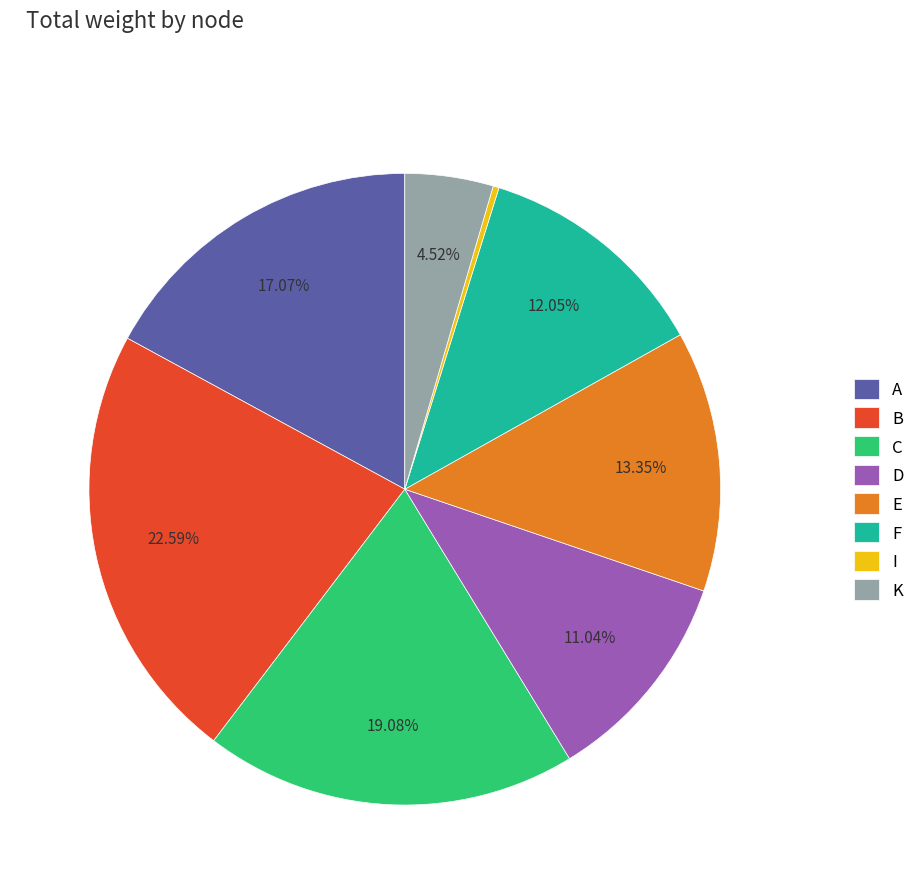

Between K and D, which is larger?

D